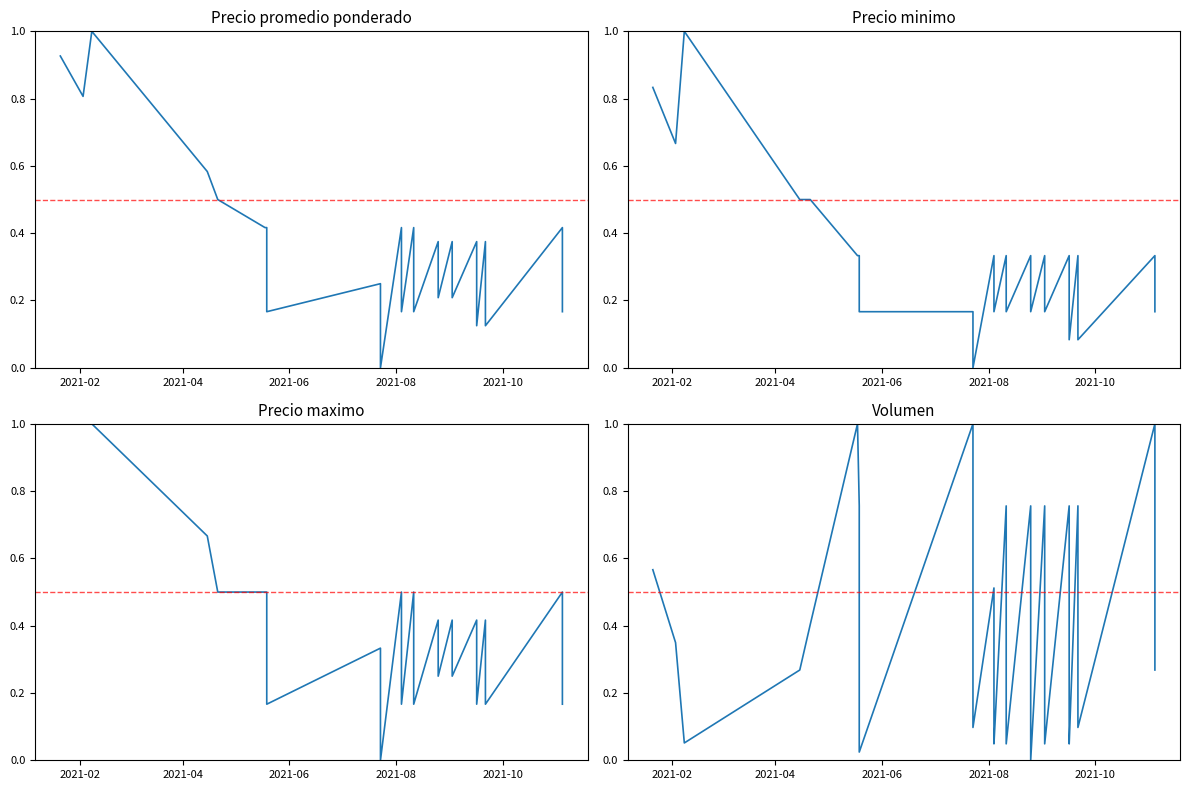

What are all the series names shown in the legend?

Precio promedio ponderado, Precio minimo, Precio maximo, Volumen